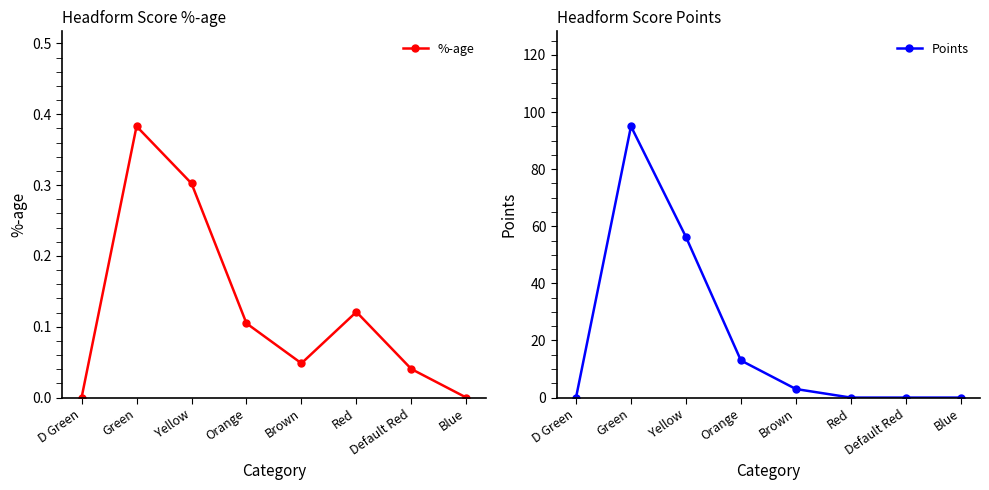

What is the approximate value of Points at Brown?

3.0